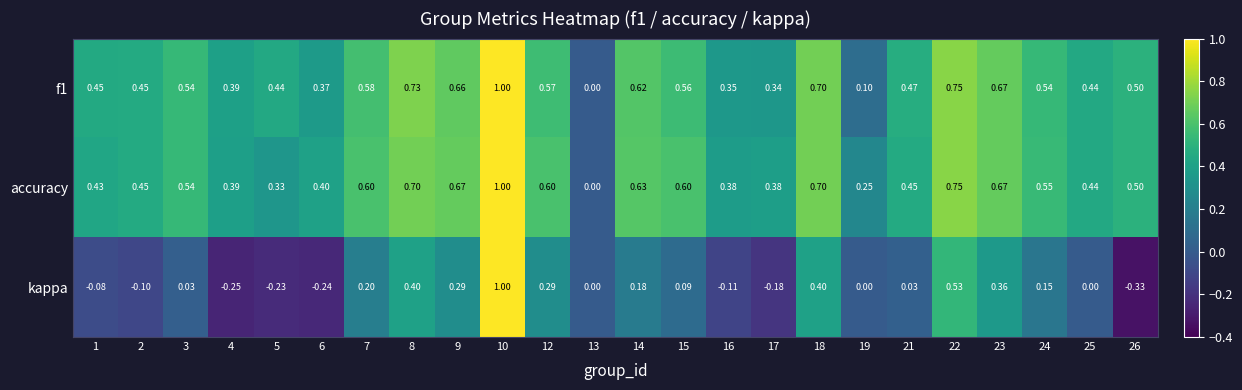

How many distinct data groups are displayed?

3